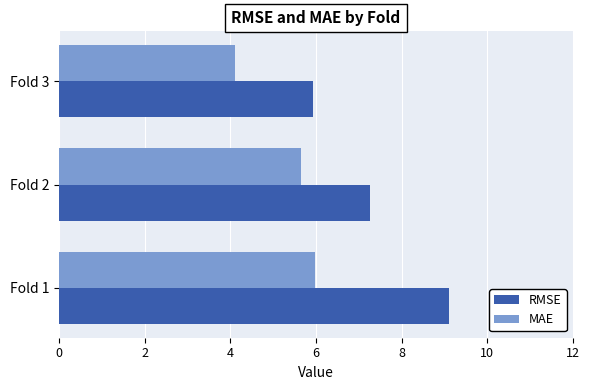

Is the value of MAE at Fold 3 greater than the value of RMSE at Fold 3?

No